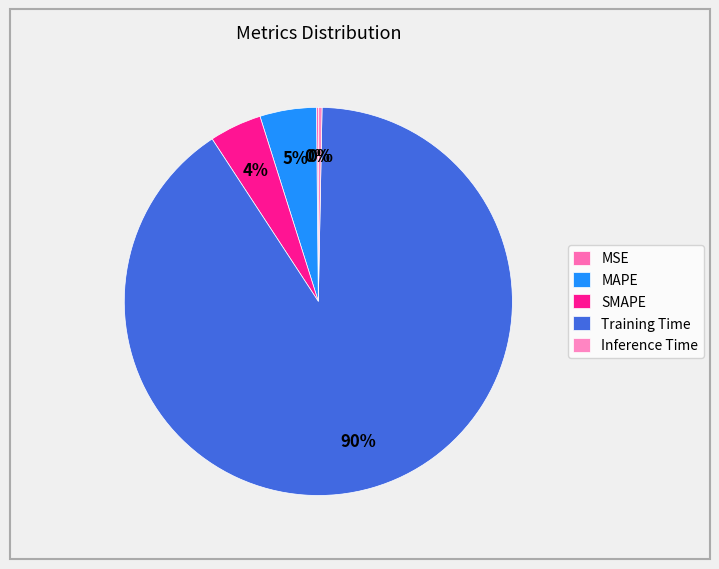

Which slice represents more than half of the pie?

Training Time